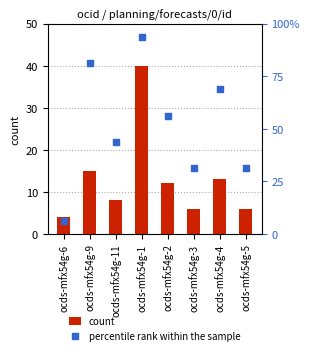

Which series contains the highest Y value?

percentile rank within the sample